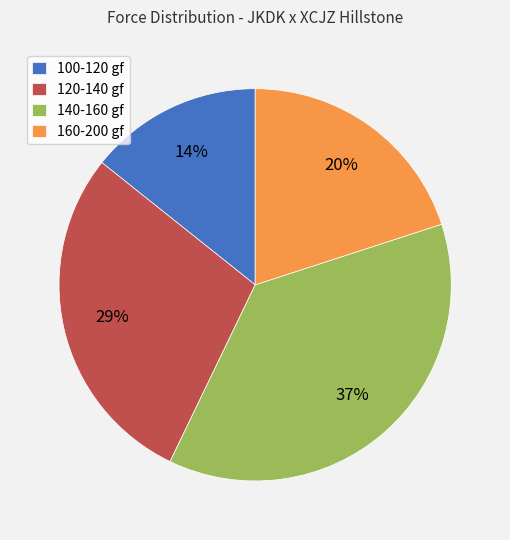

Is it true that 160-200 gf is 9% of the pie?

False